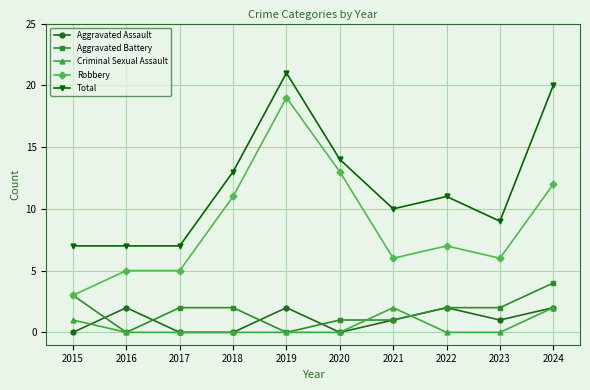

Which series changed the most between 2023 and 2024?

Total